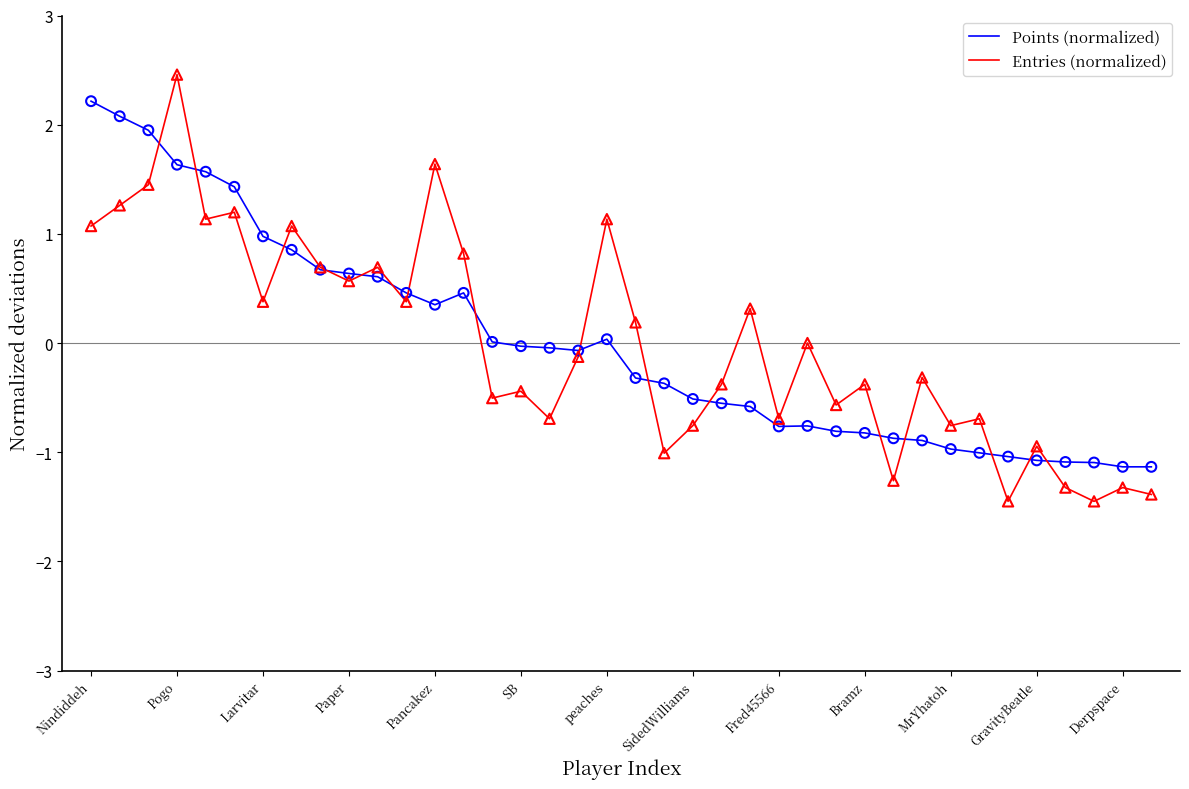

Which series has the largest range (max minus min)?

Entries (normalized)